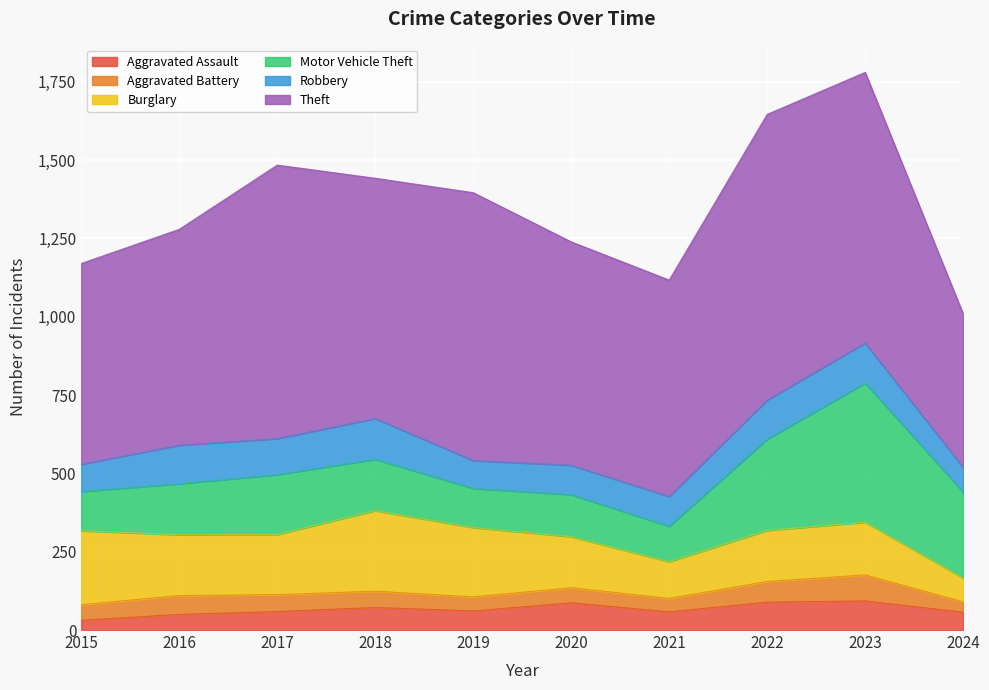

How many data points in Burglary are less than 192?

5